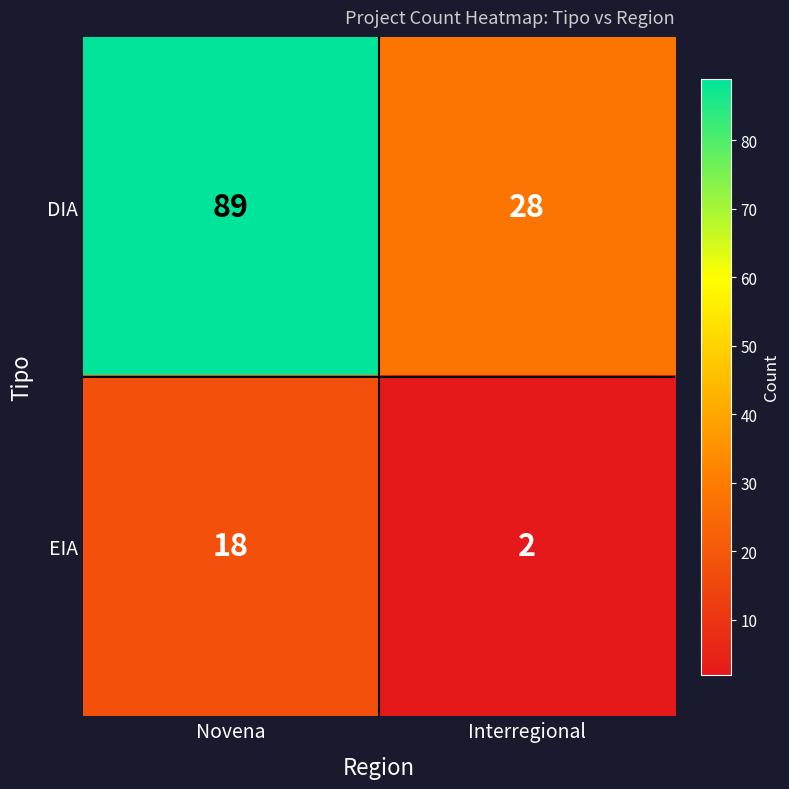

Reading left to right, list all the values displayed in this chart.

DIA: 89	28
EIA: 18	2